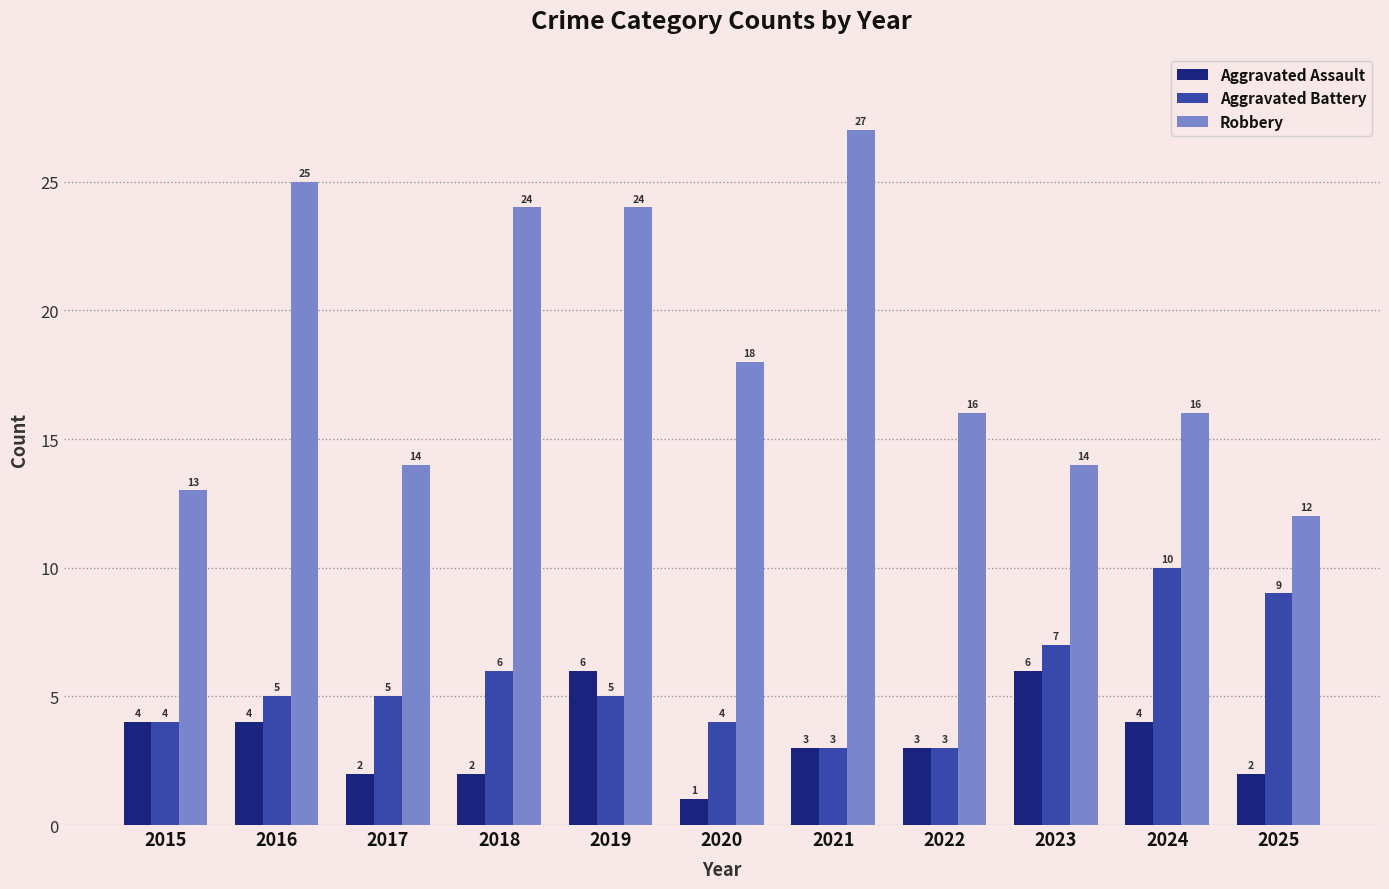

At 2018, list the series in order from largest to smallest.

Robbery, Aggravated Battery, Aggravated Assault